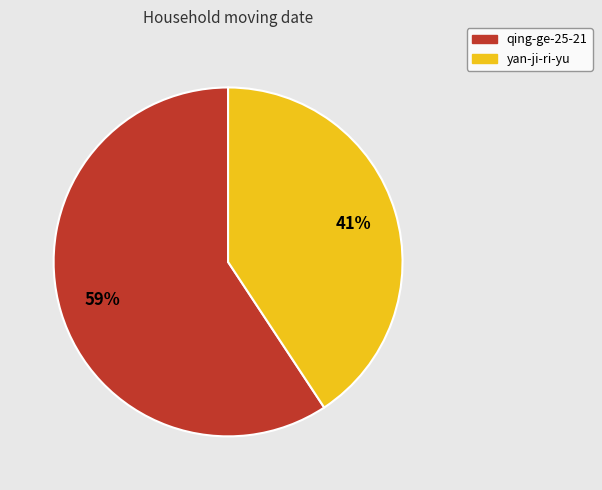

What is the smallest slice in the pie chart?

yan-ji-ri-yu